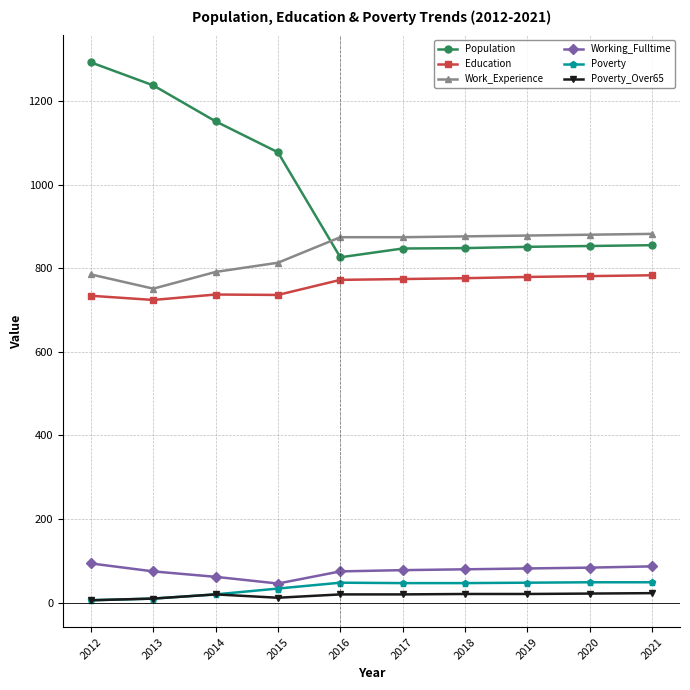

Between 2013 and 2017, which series saw the biggest shift?

Population